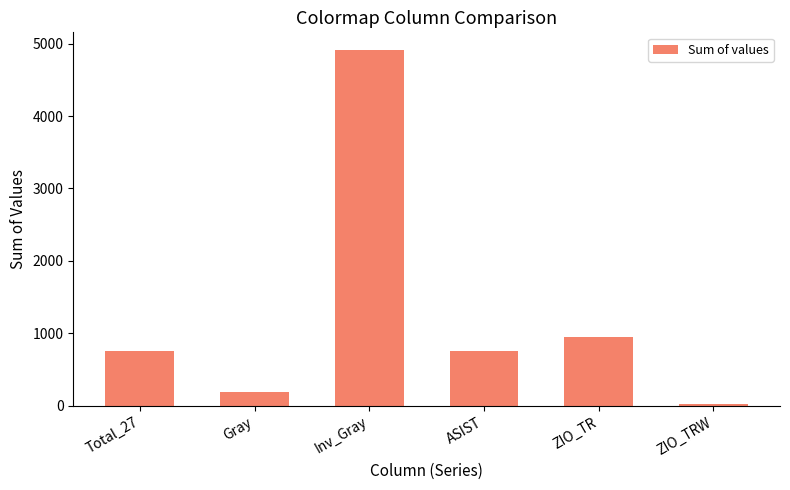

At which label is the value closest to 2465?

ZIO_TR